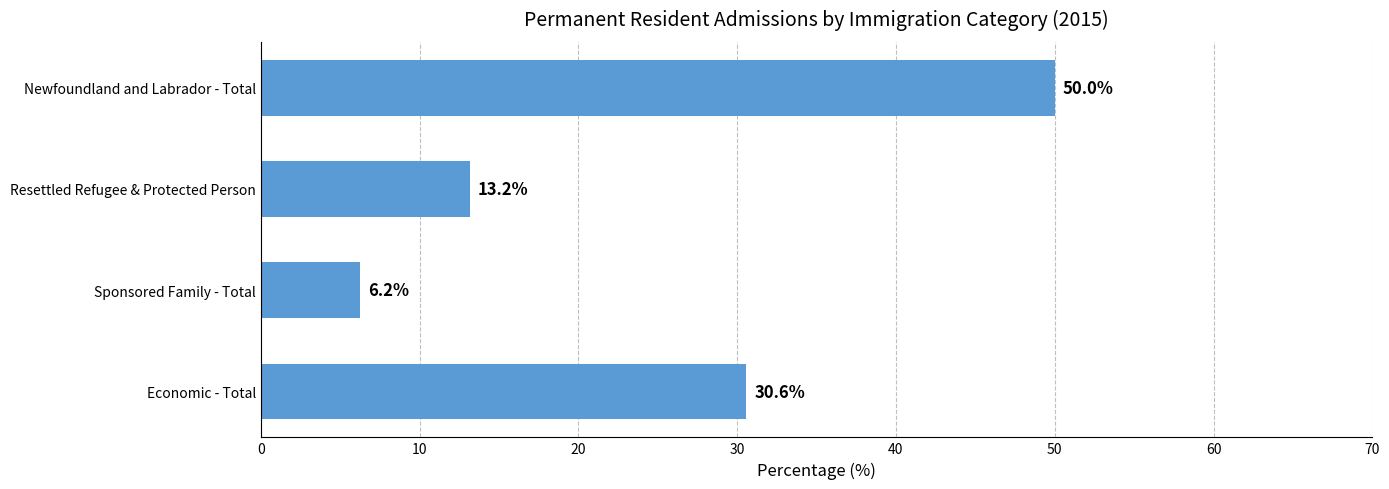

Which has a higher value, Newfoundland and Labrador - Total or Sponsored Family - Total?

Newfoundland and Labrador - Total